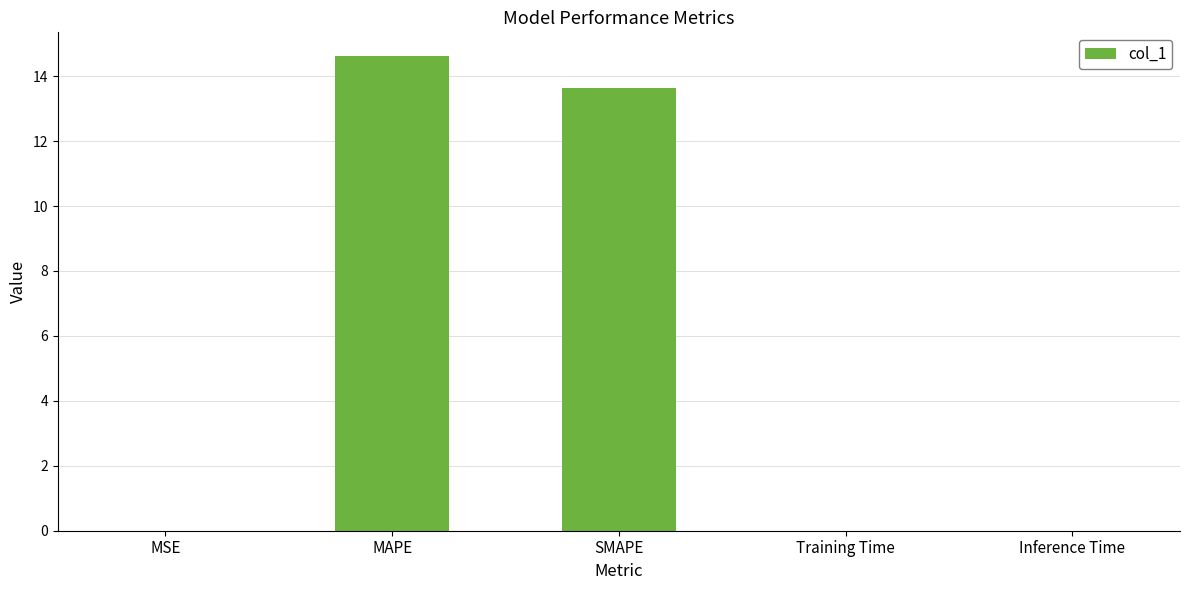

What is the difference between the values at MSE and SMAPE?

13.6